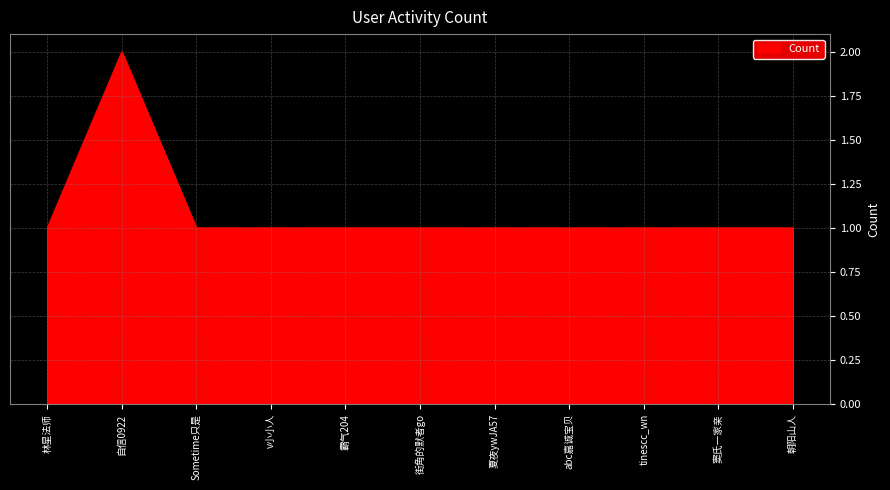

Is it true that the value at 林星法师 is 2?

False